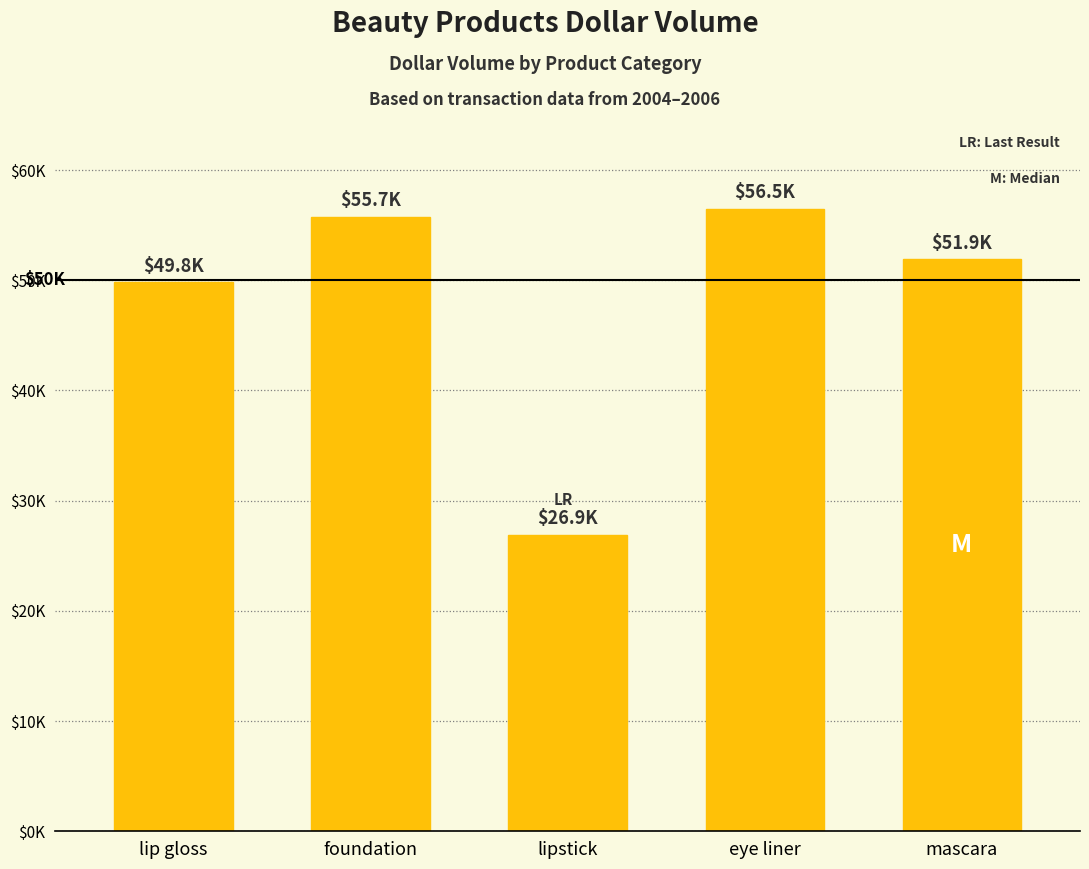

What is the minimum value shown in the chart?

26880.0